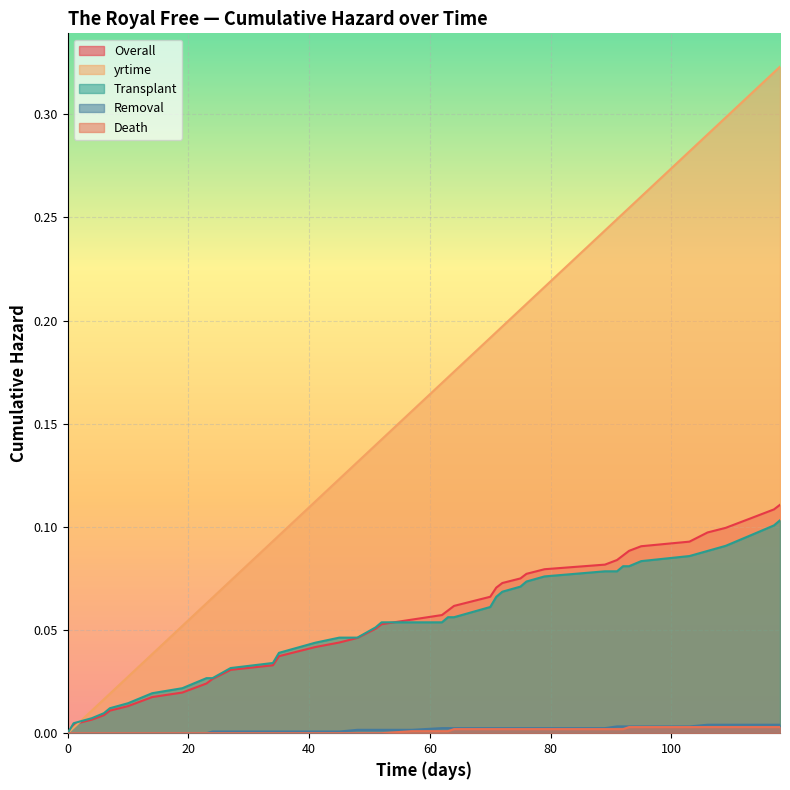

True or false: Death and Overall intersect in this chart.

False